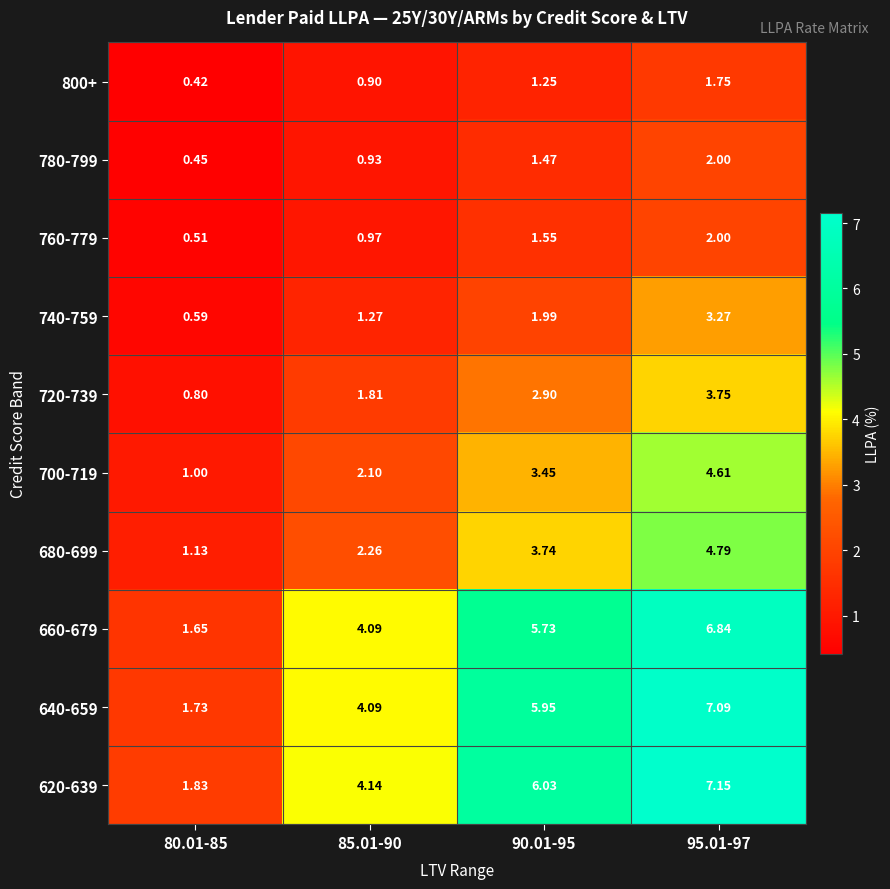

What is the spread (max minus min) of values at 85.01-90?

3.2